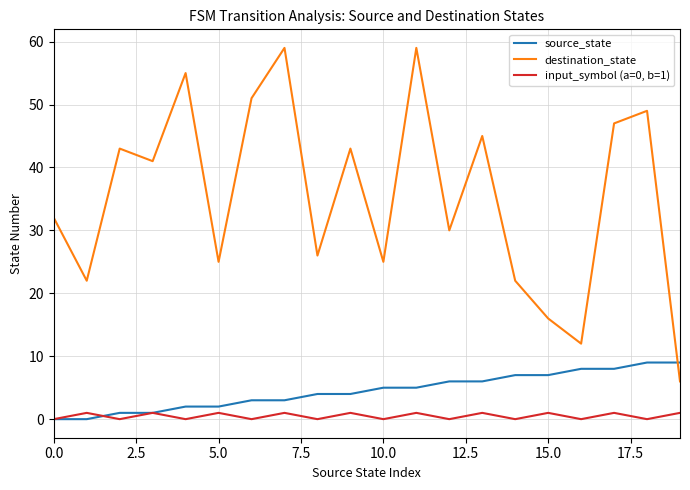

At how many categories does at least one series exceed 7?

20